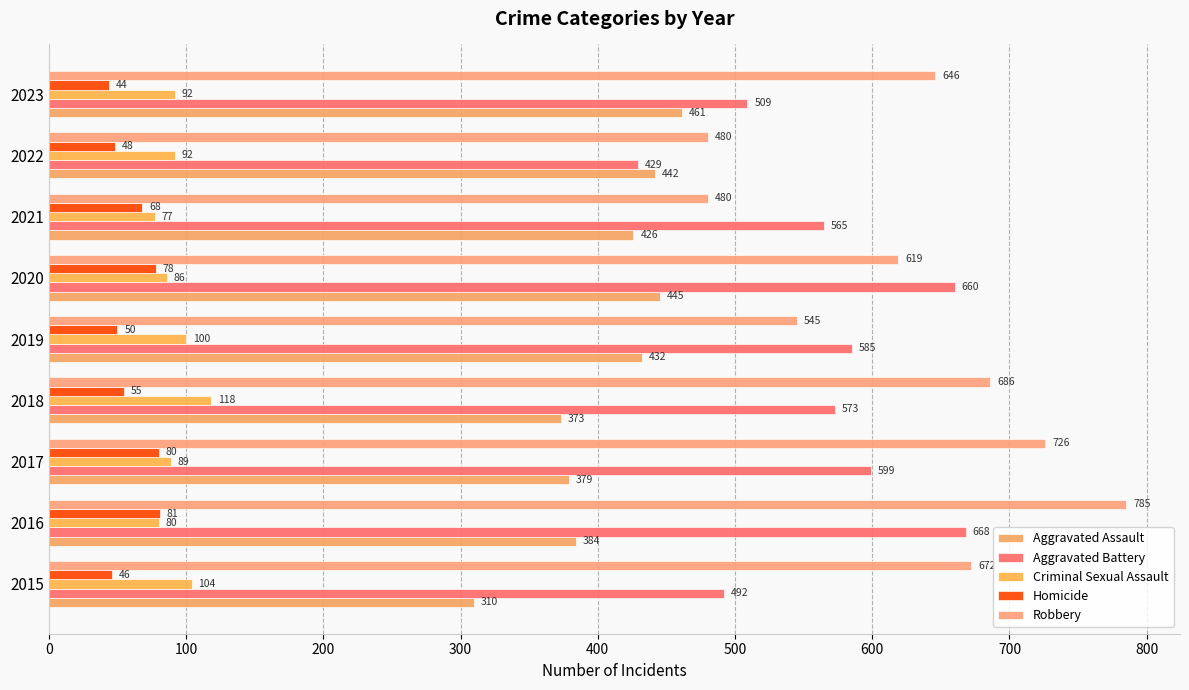

What is the average value of the Aggravated Battery series?

564